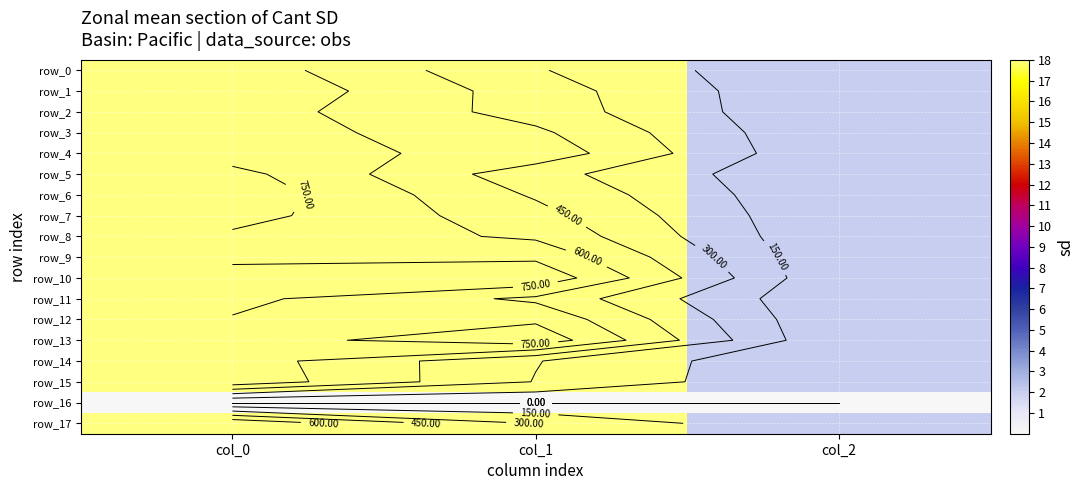

Which category has the highest value in the row_5 series?

col_0